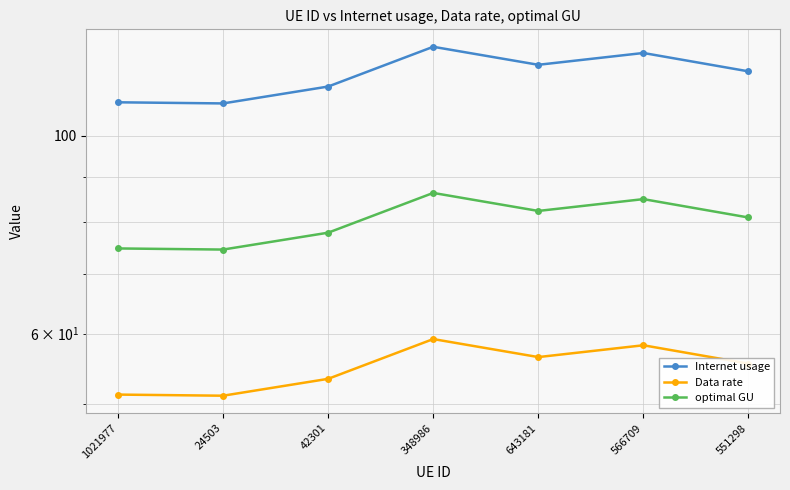

What is the total value across all series at 643181?

258.9